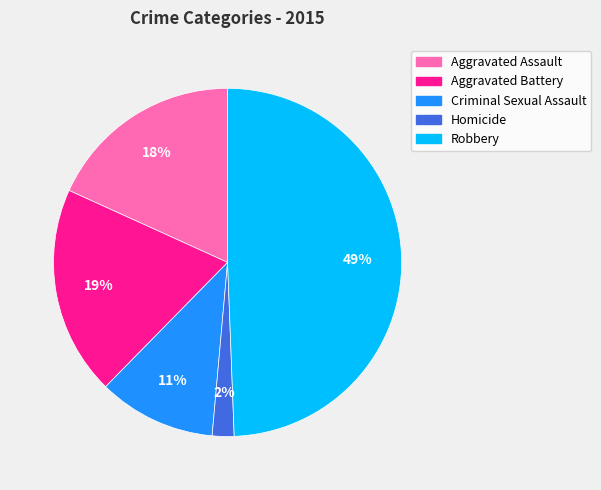

To the nearest percent, what is the average slice percentage?

20%